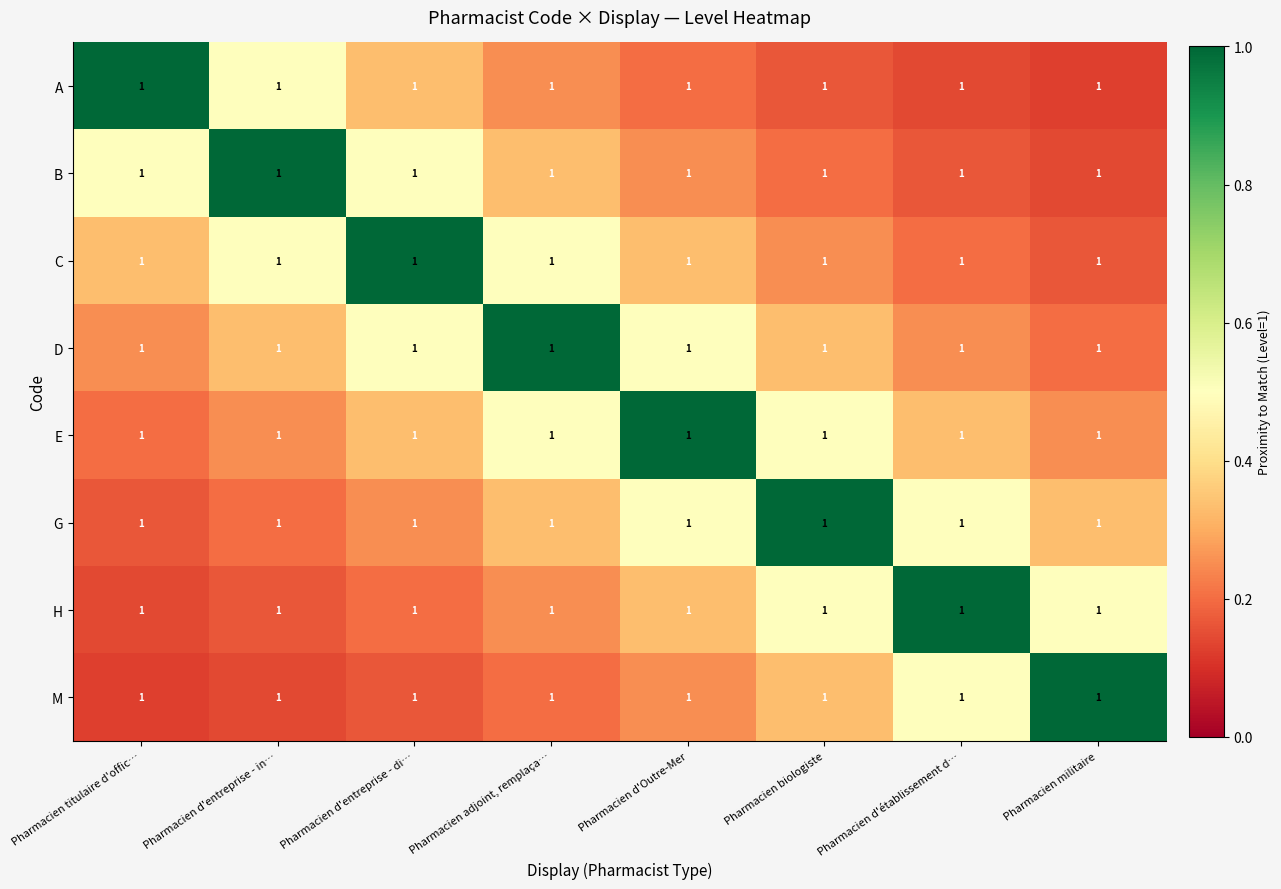

What is the greatest value displayed?

1.0